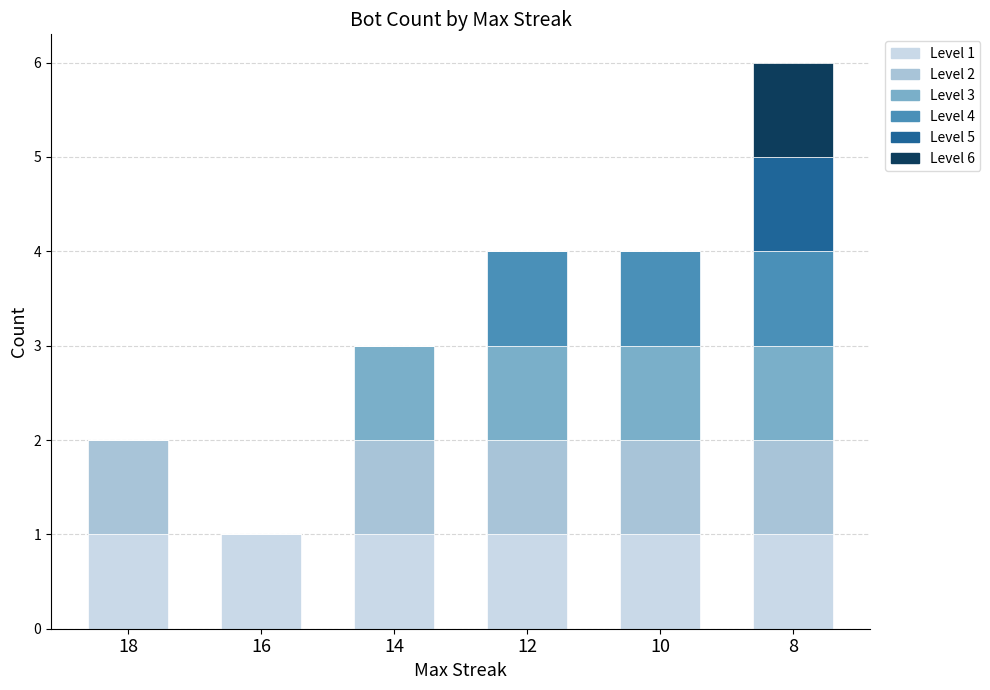

What is the total value across all series at 12?

4